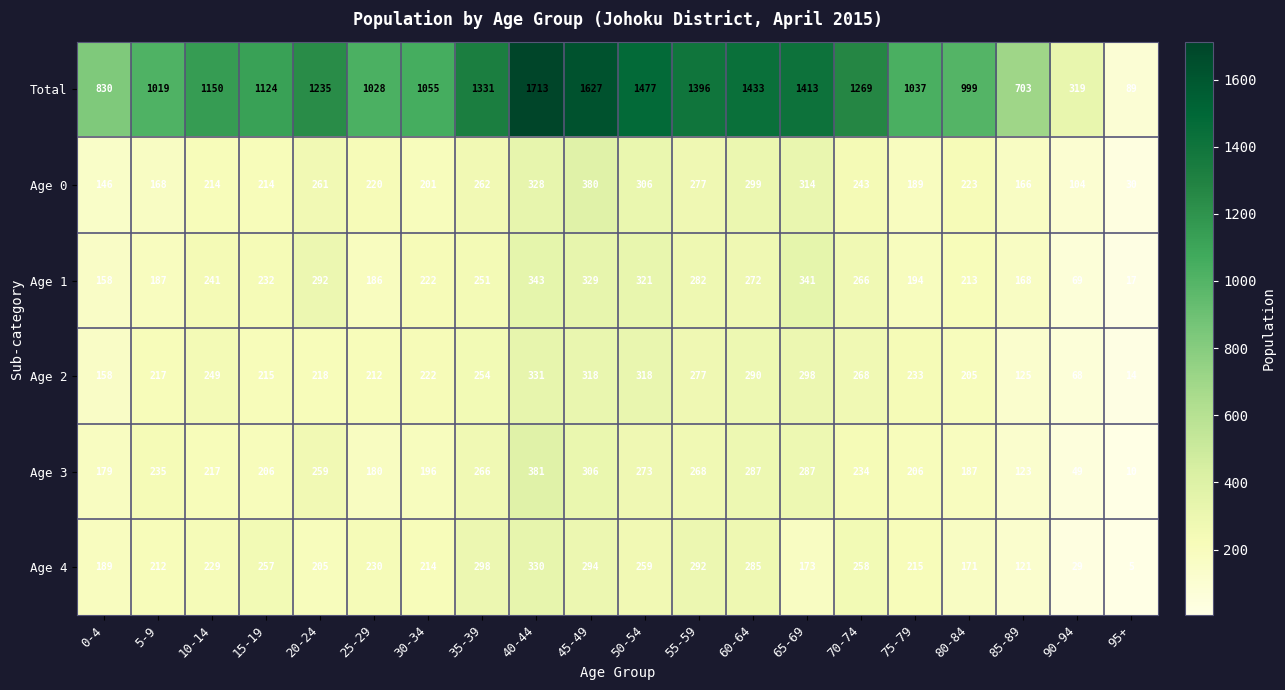

Which series changed the most between 45-49 and 50-54?

Total